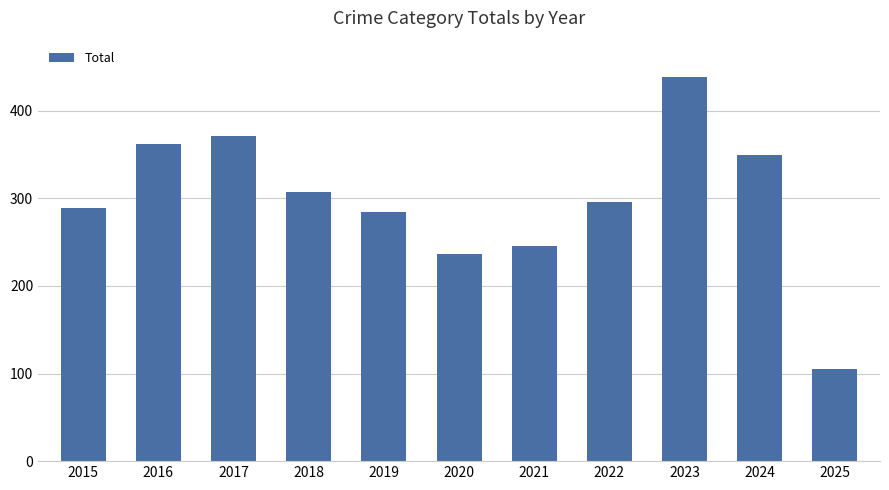

Count the number of data series in this chart.

1